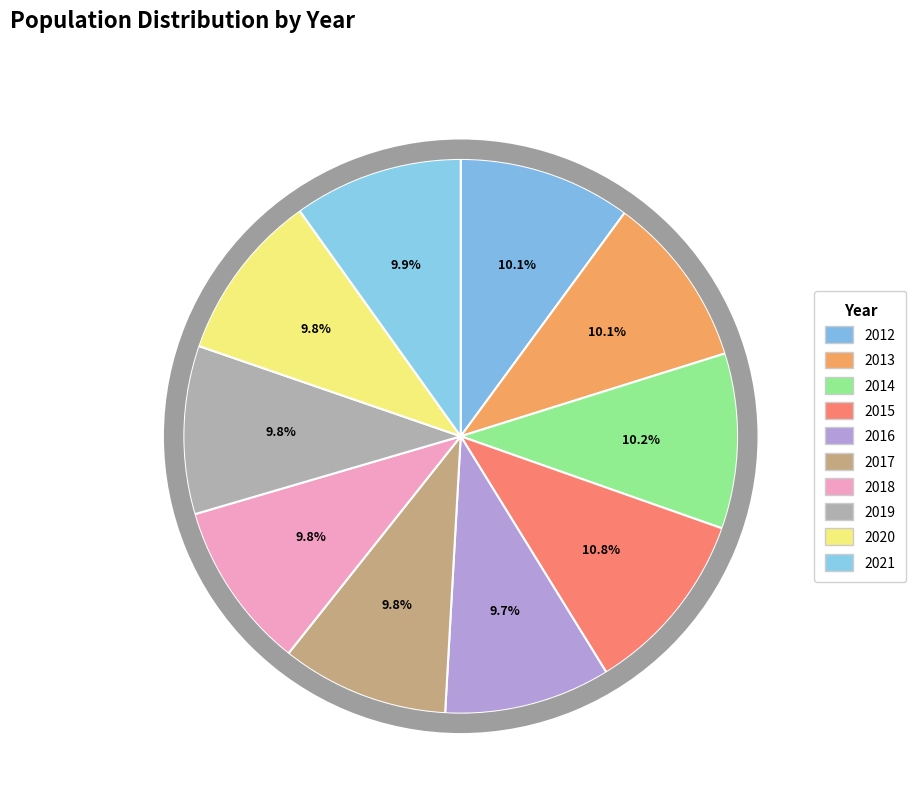

Does any single category account for the majority?

No